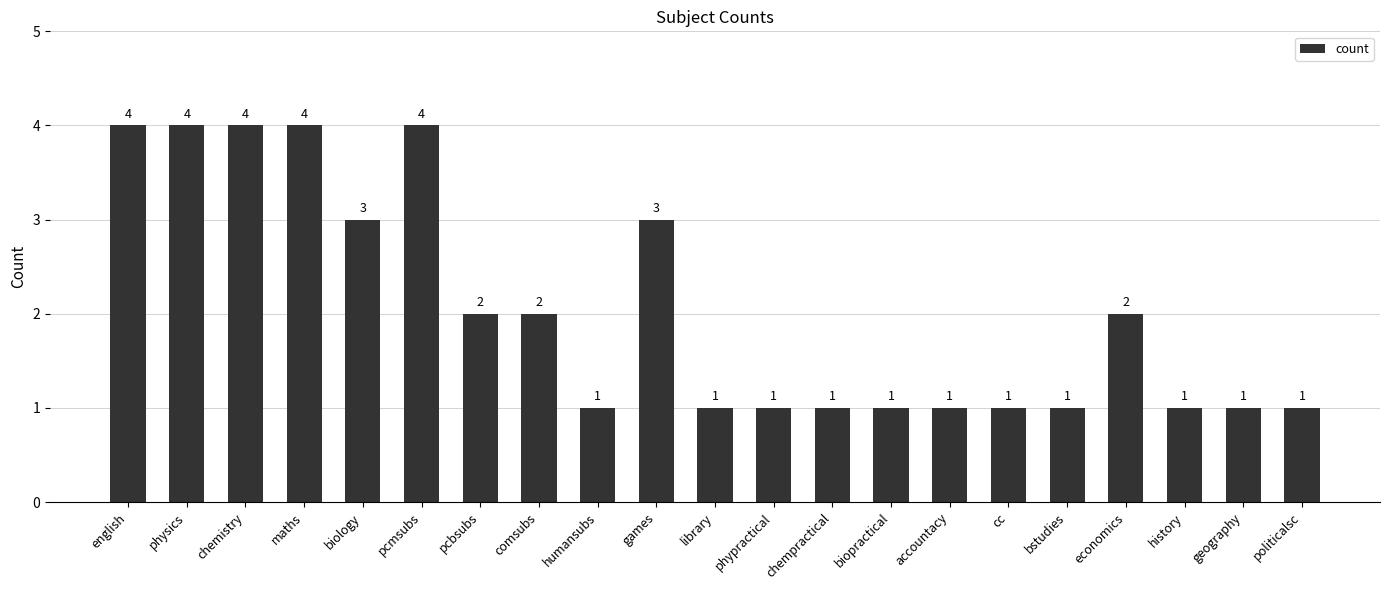

What position from the left is maths?

4